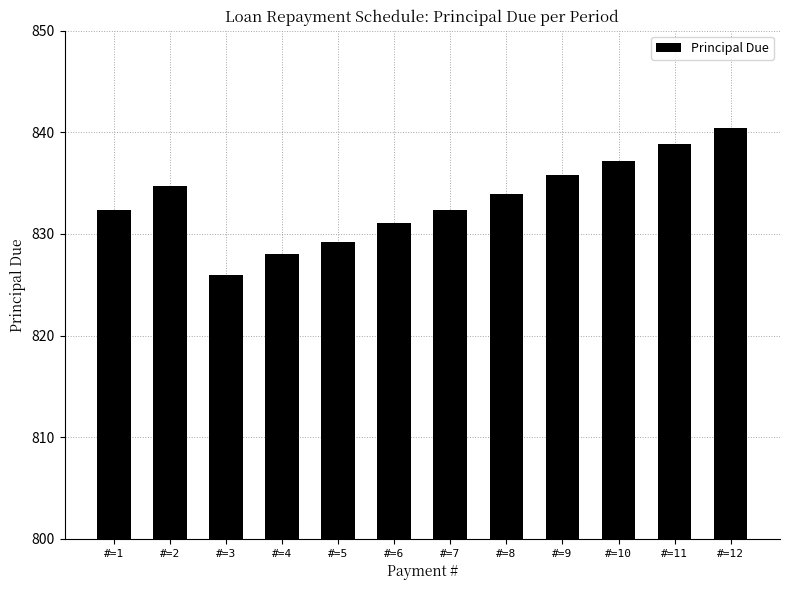

The chart shows a value of 838.9 at #=11. True or false?

True